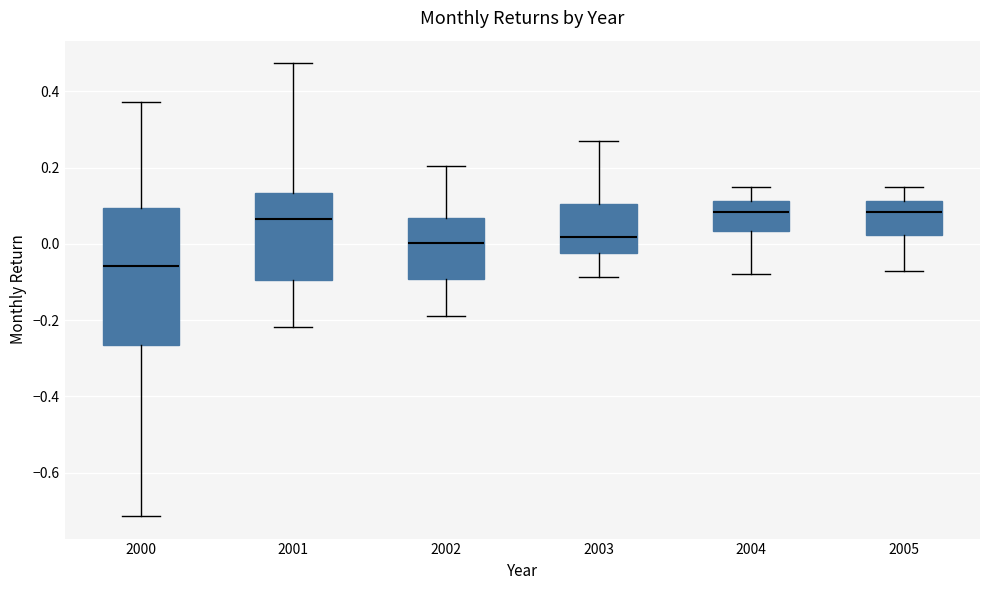

Where does the median line of the box at x = 2003 sit on the y-axis? The values are not printed on the chart, so give them approximately, as read against the axis.

0.02